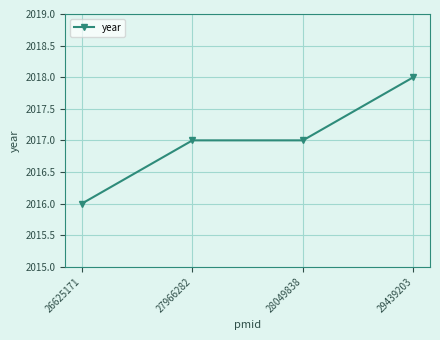

Is it true that the value at 29439203 is 3173?

False